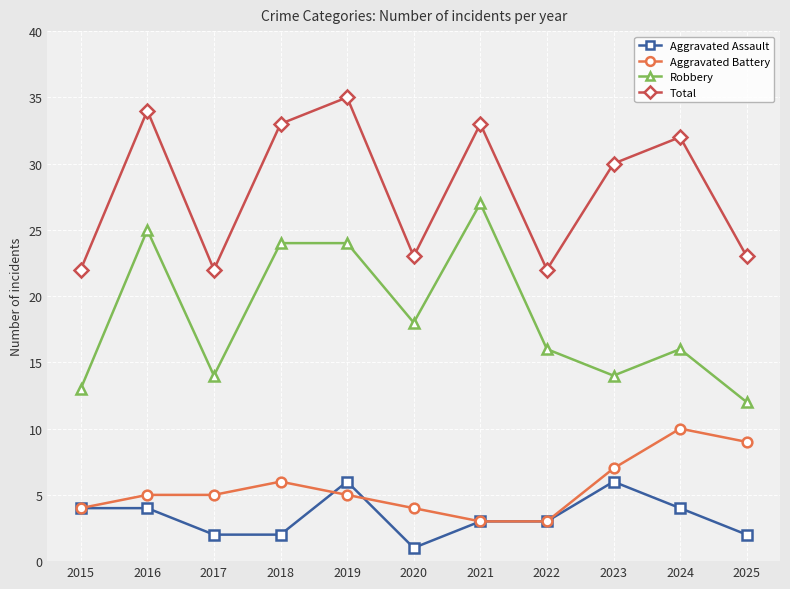

Count the Aggravated Battery values in the range 4 to 7.

7